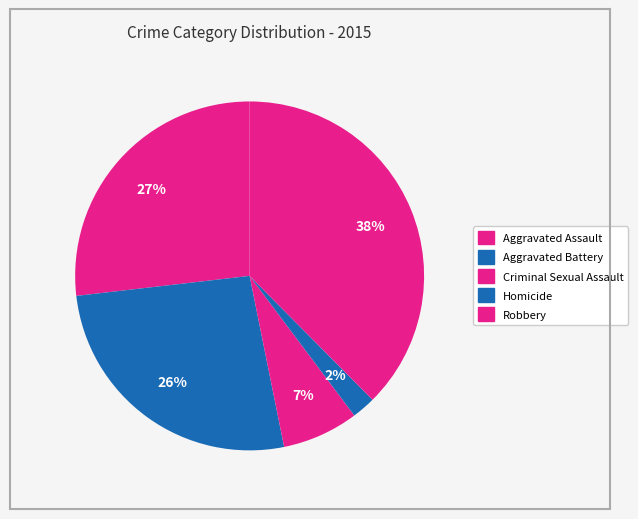

Count the number of slices in the pie.

5